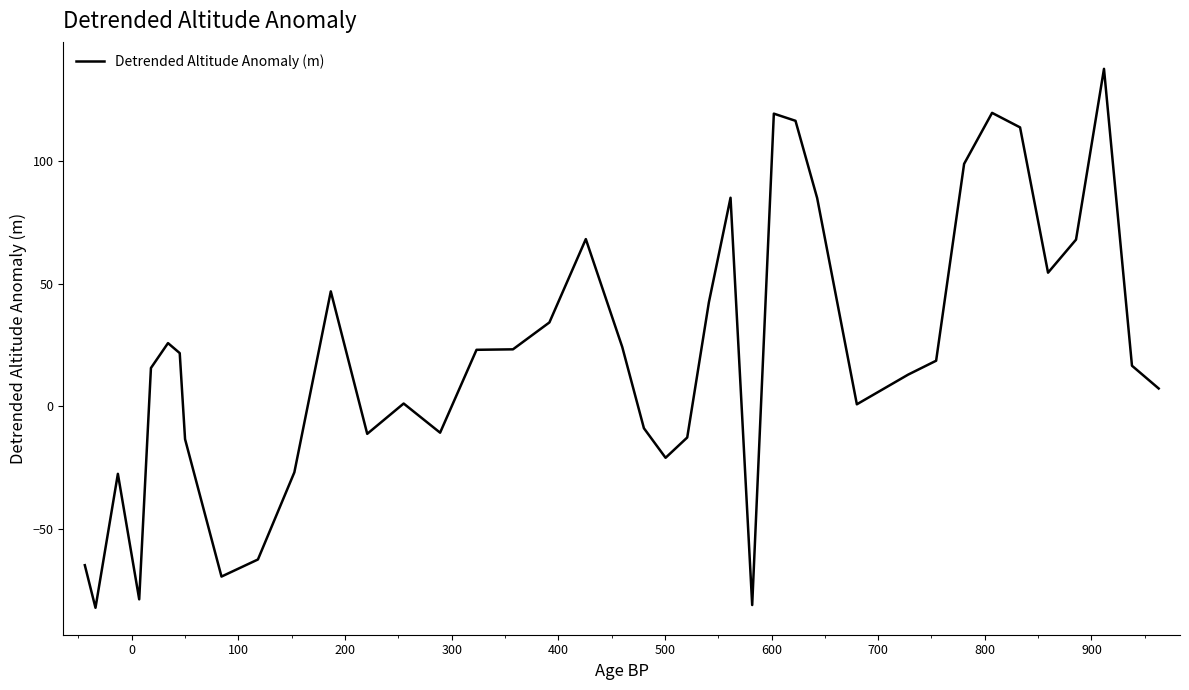

True or false: the data has more than 0 interior local peaks.

True